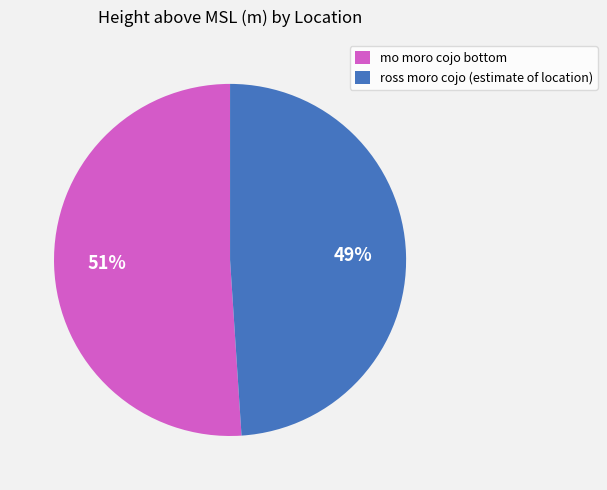

To the nearest percent, what portion does ross moro cojo (estimate of location) represent?

49%